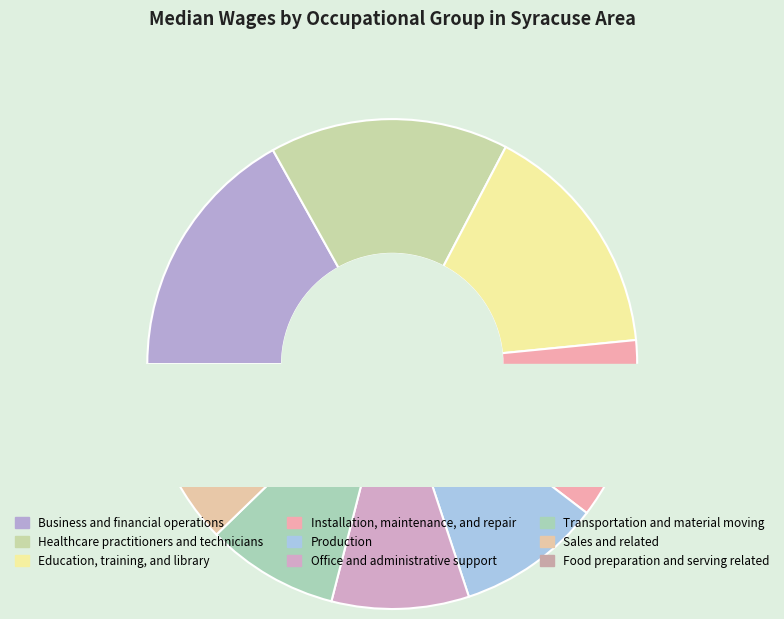

To the nearest percent, what is the difference between the Sales and related and Education, training, and library slice percentages?

9%